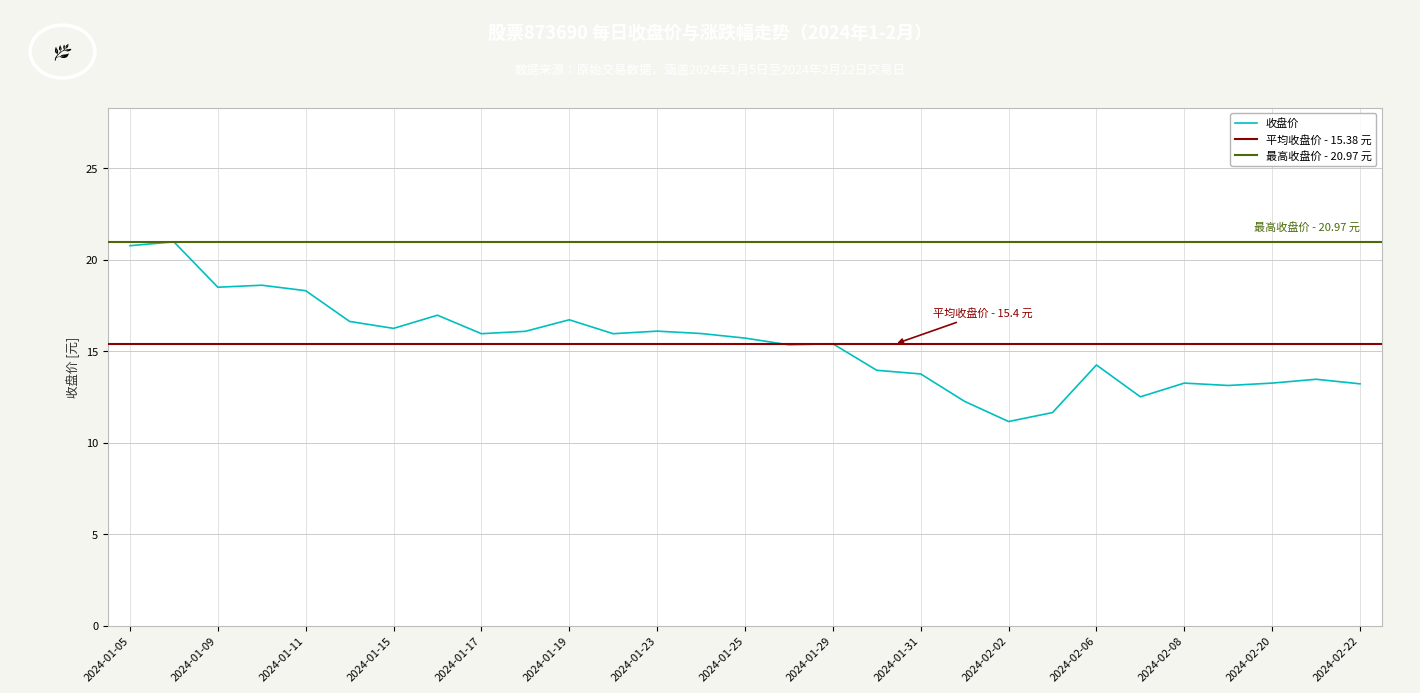

At which label does the data first exceed 15?

2024-01-05